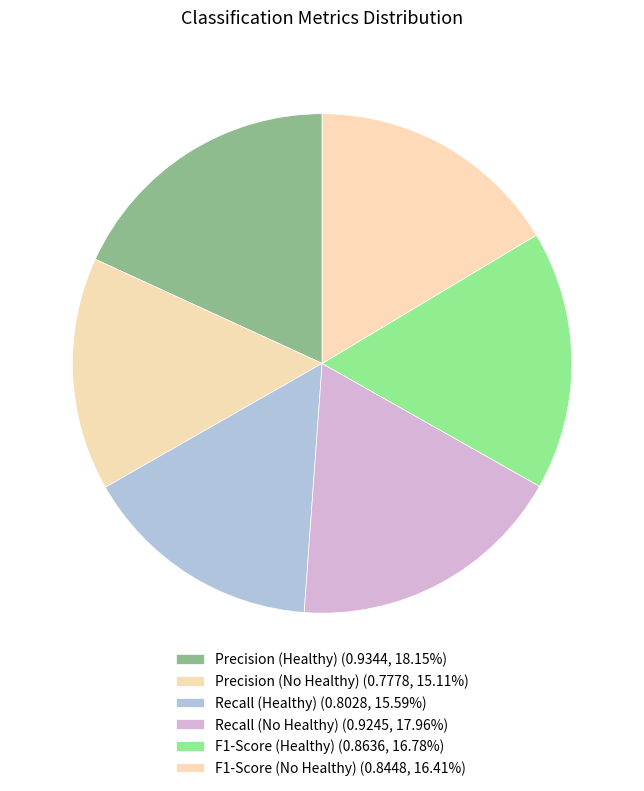

What is the total percentage of F1-Score (Healthy) and F1-Score (No Healthy)?

33.2%